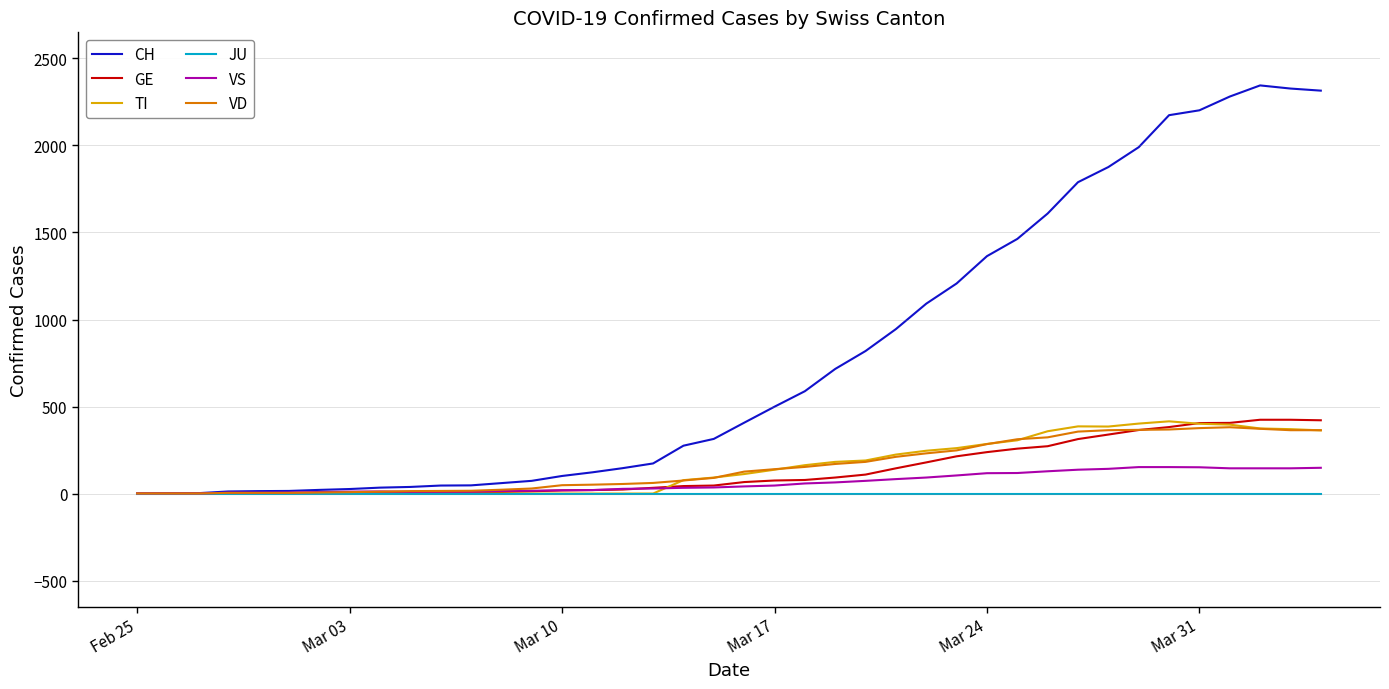

Which series has the largest total across all categories?

CH